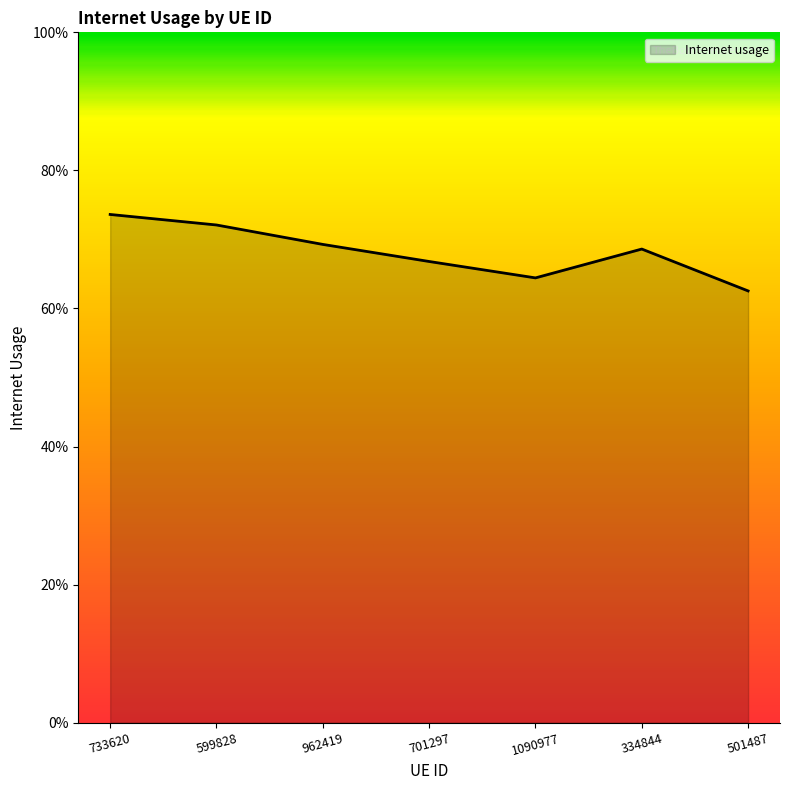

Reading left to right, extract all data points from this chart.

0.7	0.7	0.7	0.7	0.6	0.7	0.6